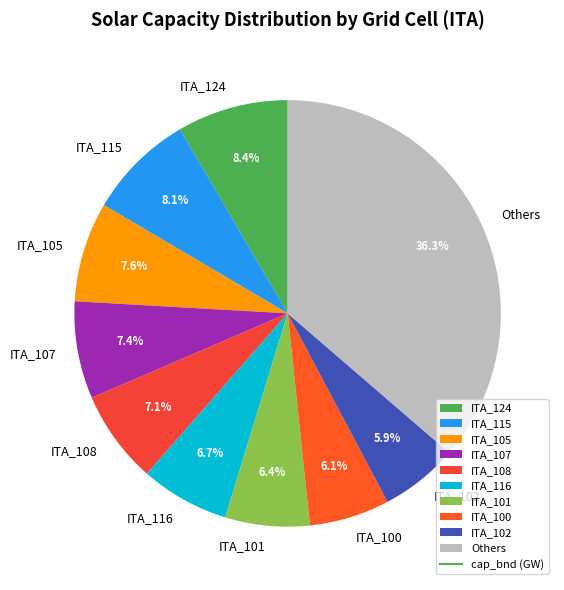

What is the largest slice in the pie chart?

Others